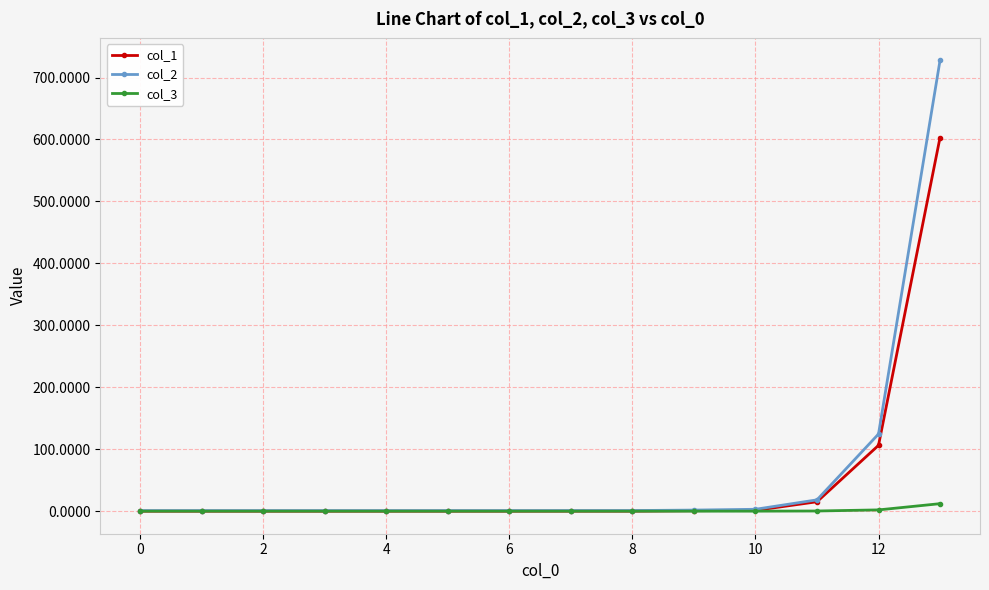

What is the value of the col_2 point at the 14th from the left?

727.6